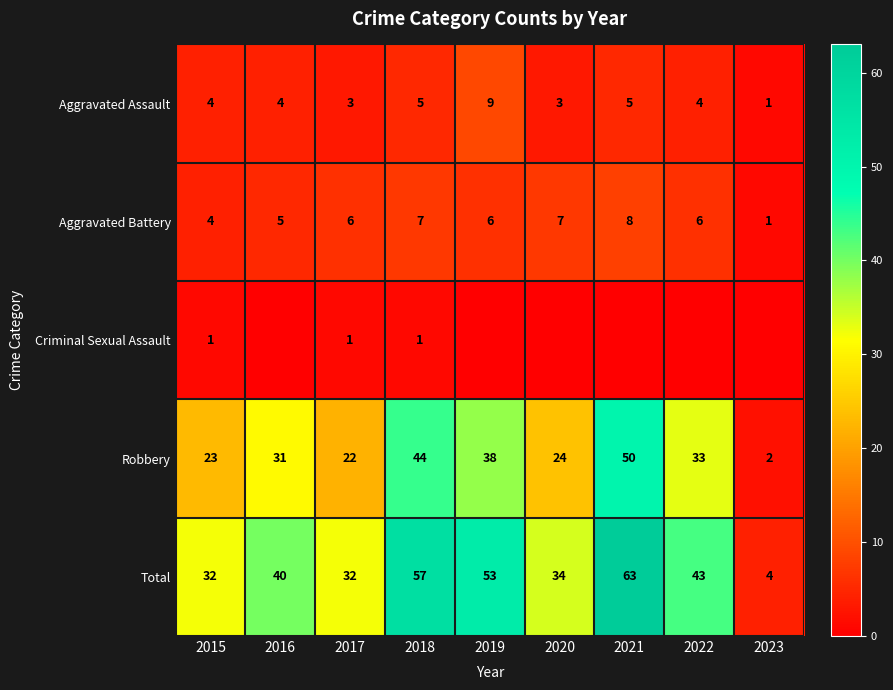

Rank the series at 2017 from highest to lowest value.

Total, Robbery, Aggravated Battery, Aggravated Assault, Criminal Sexual Assault